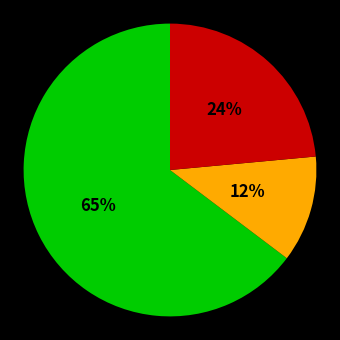

Does any single category account for the majority?

Yes